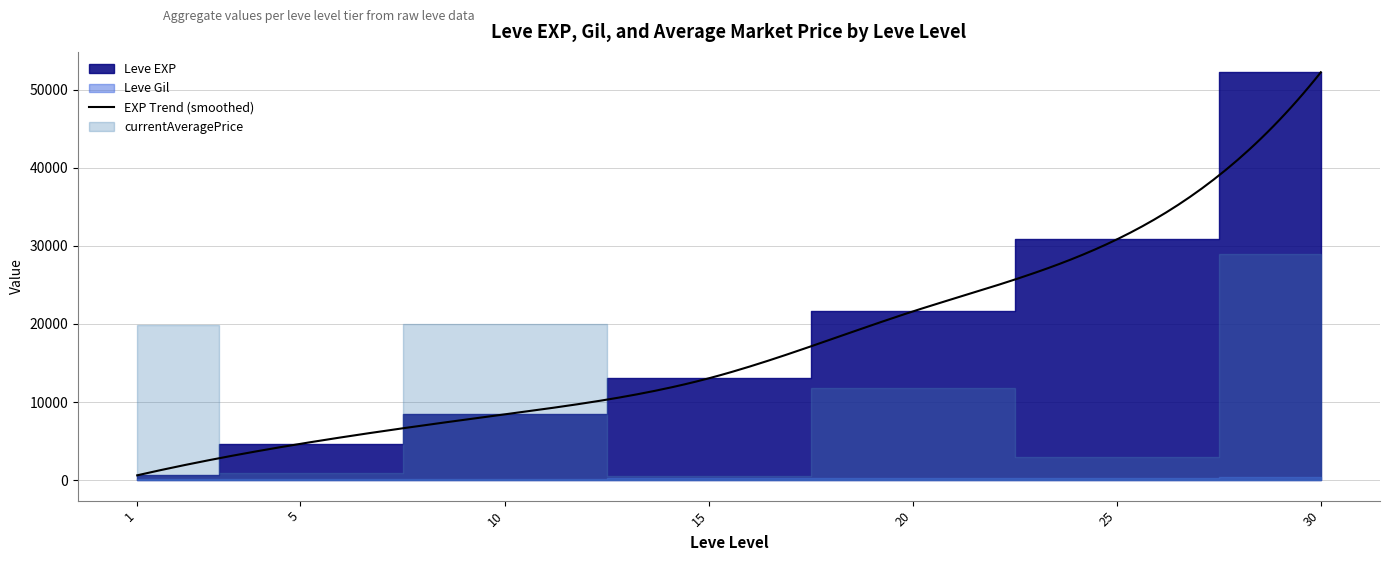

Which category has the highest value in the Leve Gil series?

30